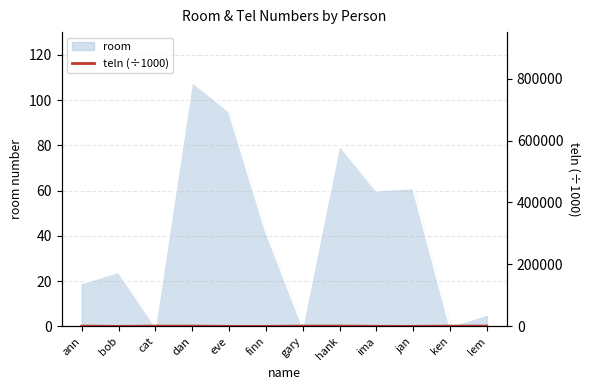

Between cat and hank, which is larger?

hank